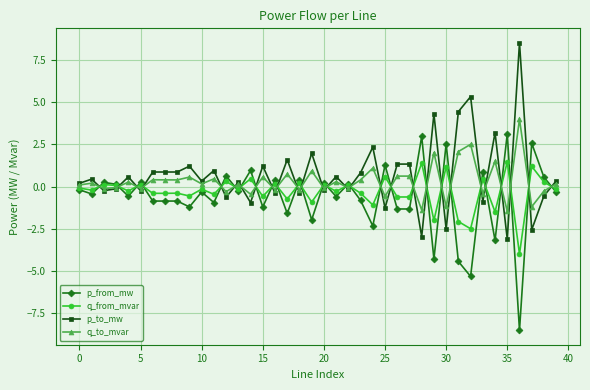

True or false: q_to_mvar has more than 1 points higher than both neighbors.

True